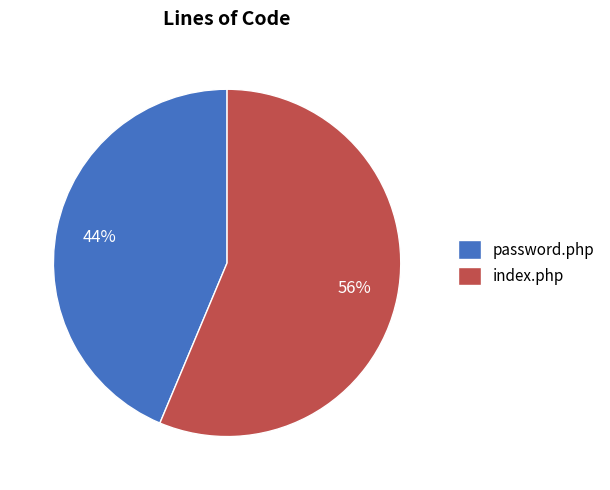

Which category has the biggest portion of the pie?

index.php